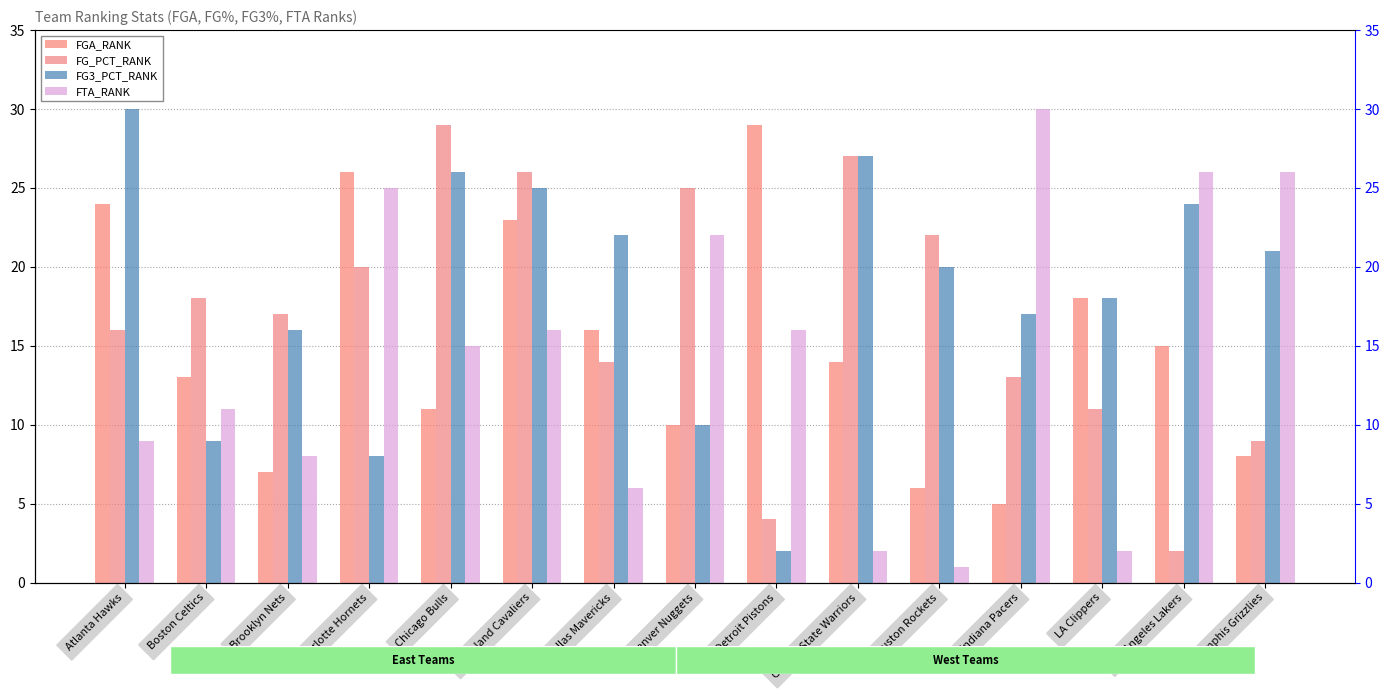

What position from the left is LA Clippers?

13